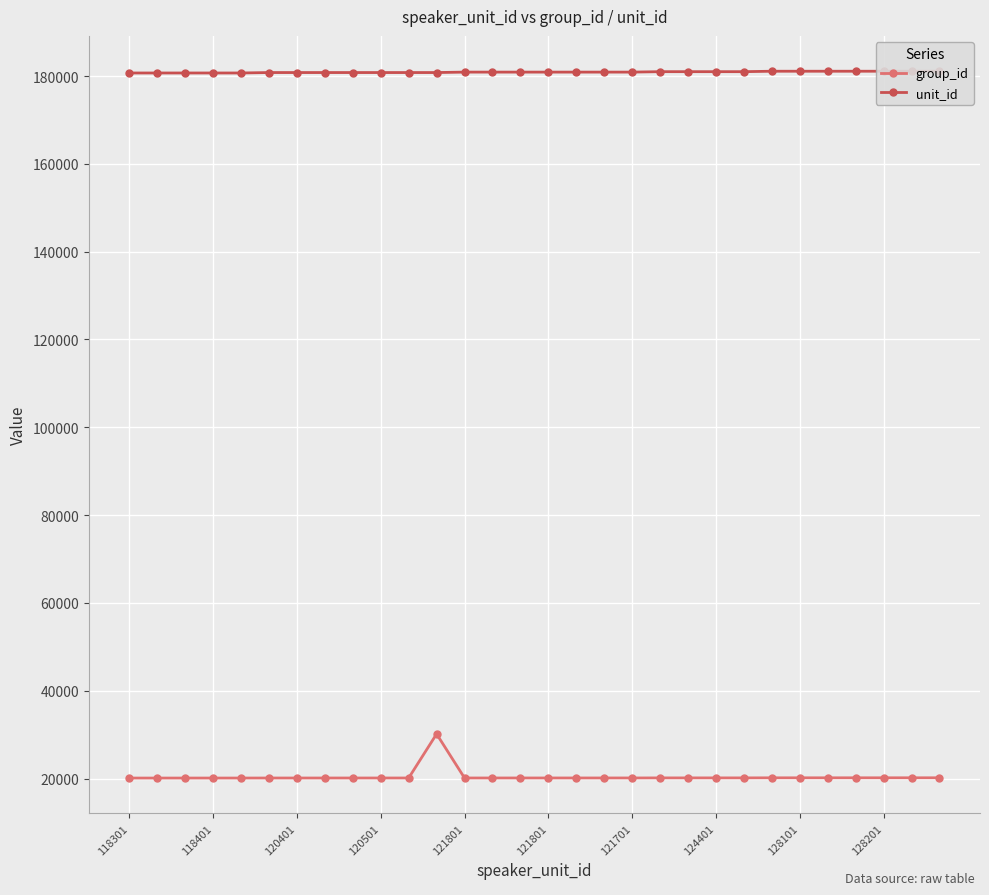

What is the difference between the maximum and minimum values in the unit_id series?

400